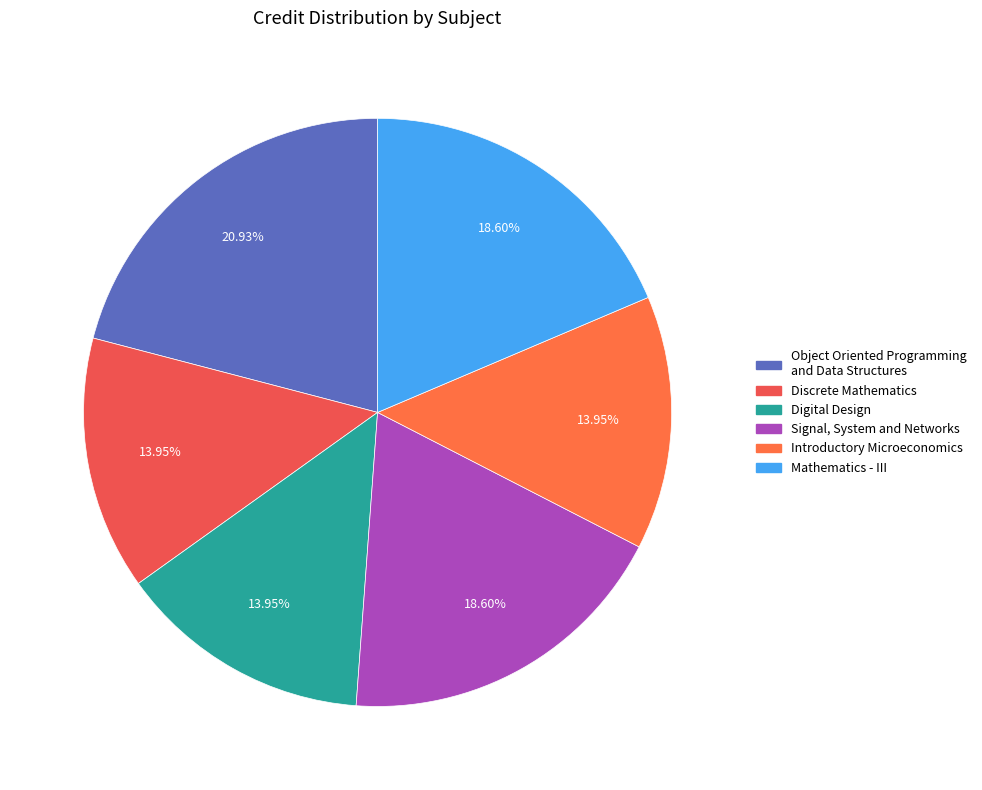

What percentage is the Discrete Mathematics slice, to the nearest percent?

14%